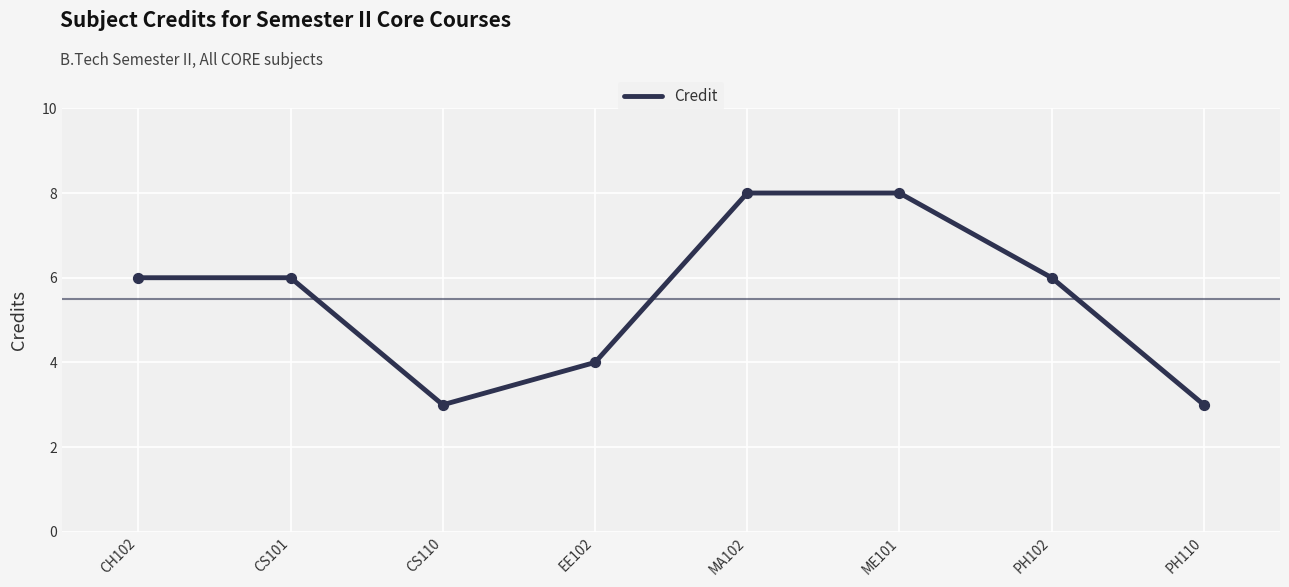

Between MA102 and CS110, which is larger?

MA102